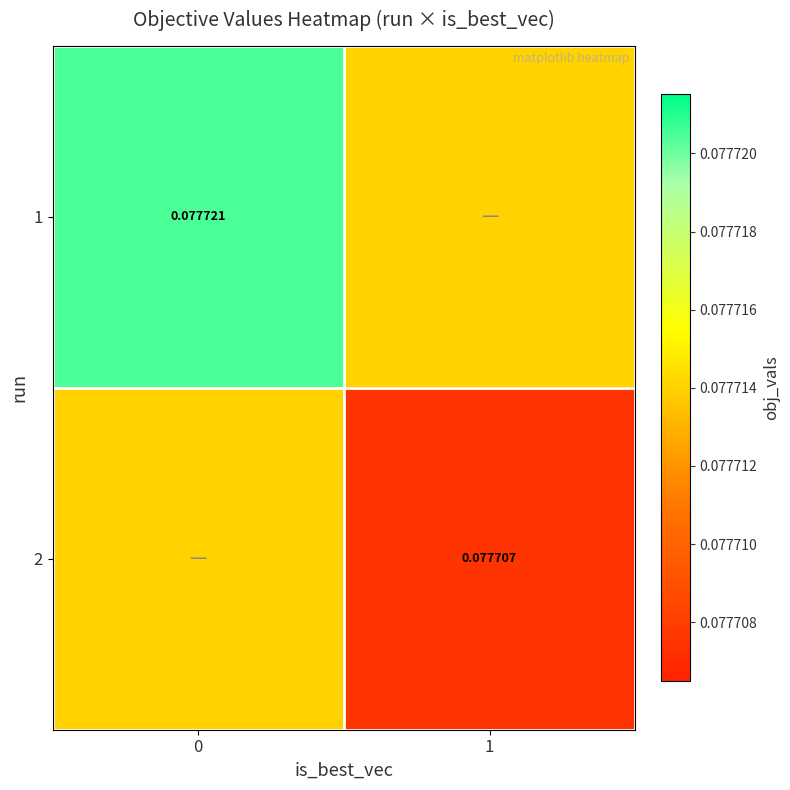

Rank the series by their average value, from highest to lowest.

1, 2